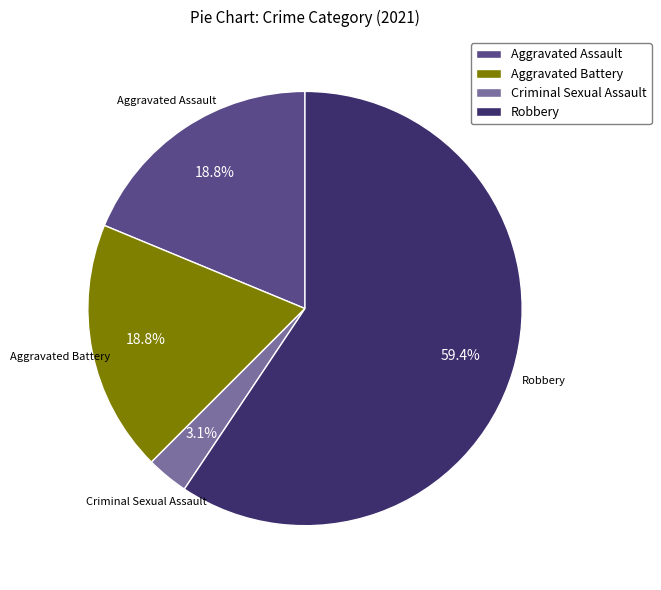

Does Robbery represent more than half of the total?

Yes